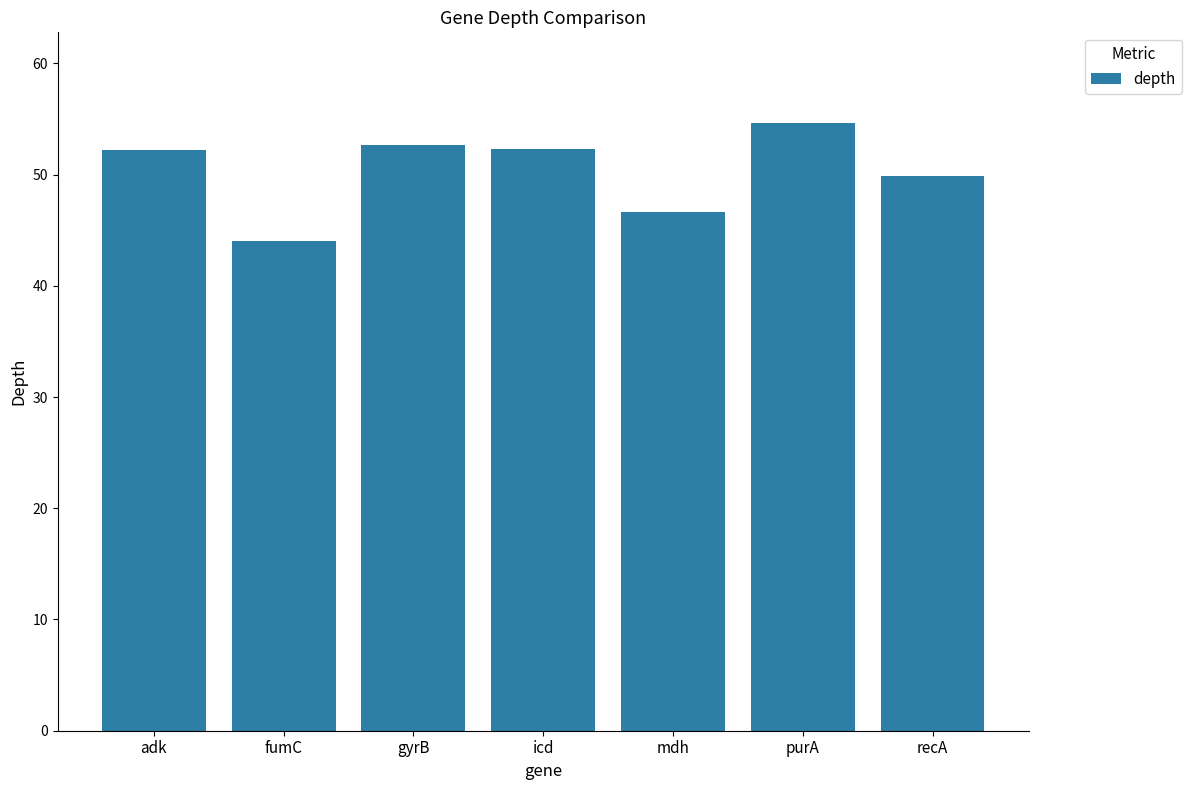

What is the change in value from purA to recA?

-4.7